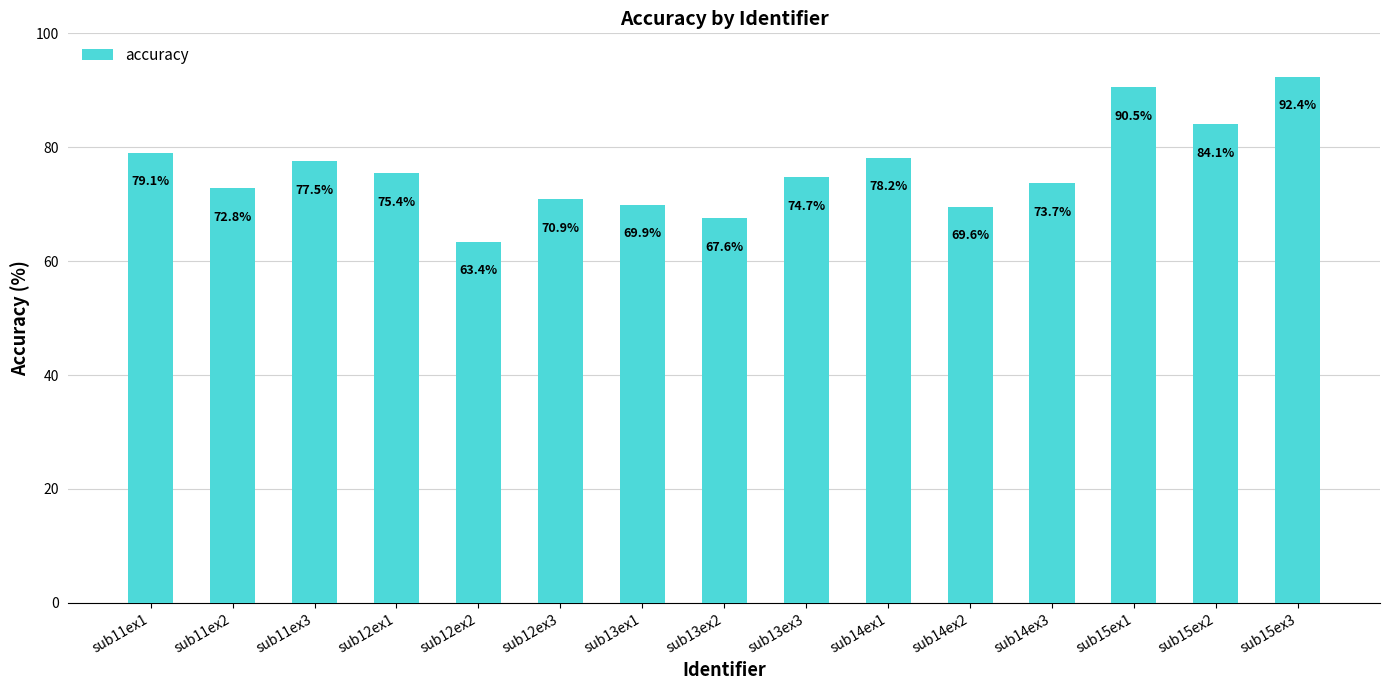

The value at sub15ex3 is 30.1. True or false?

False